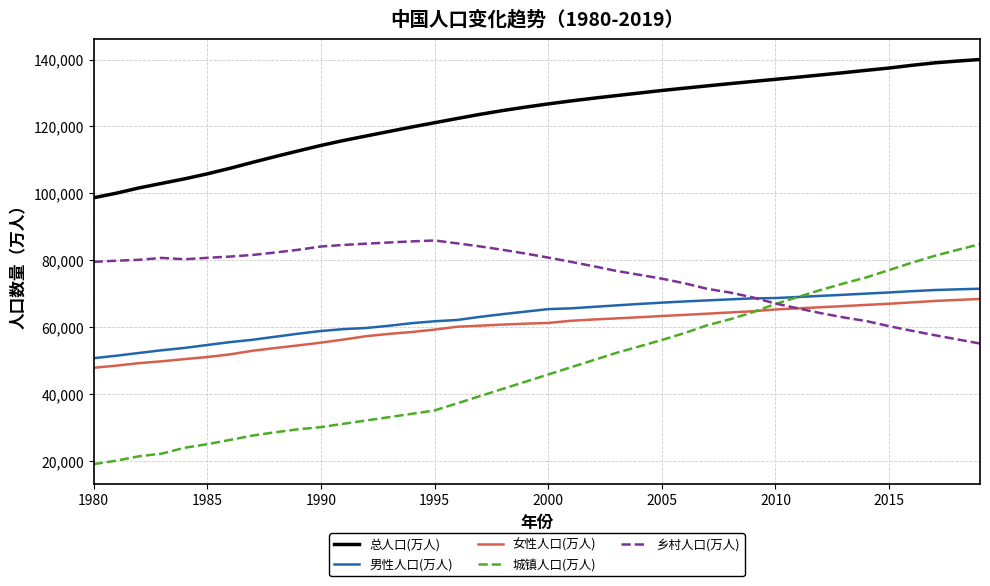

What is the greatest value displayed?

140005